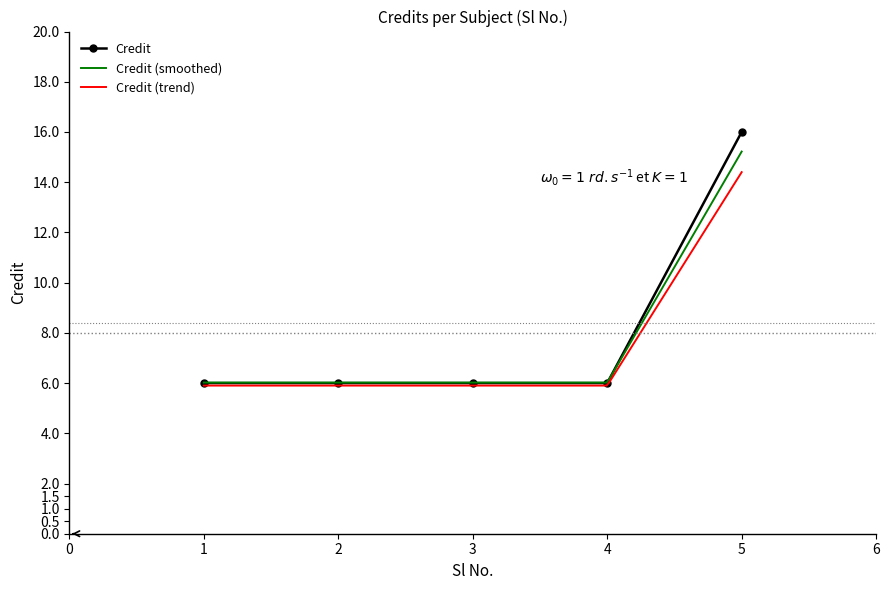

True or false: the data shows 2 at 4.

False